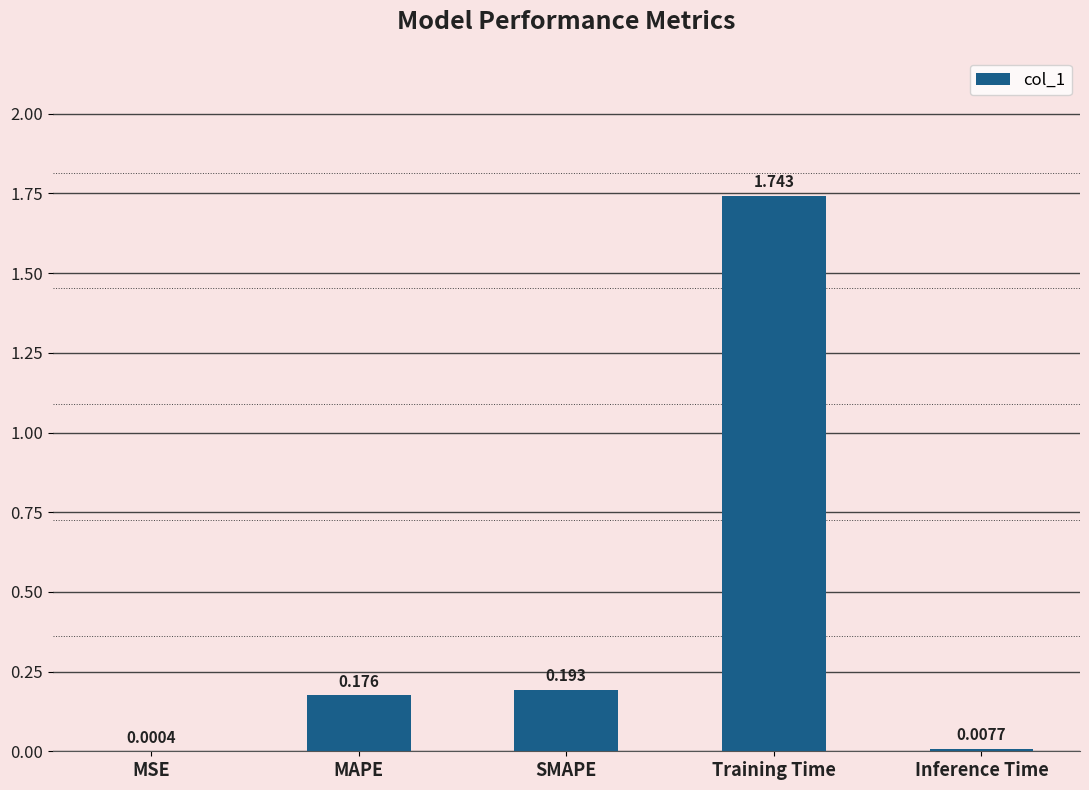

Between SMAPE and Training Time, which is larger?

Training Time